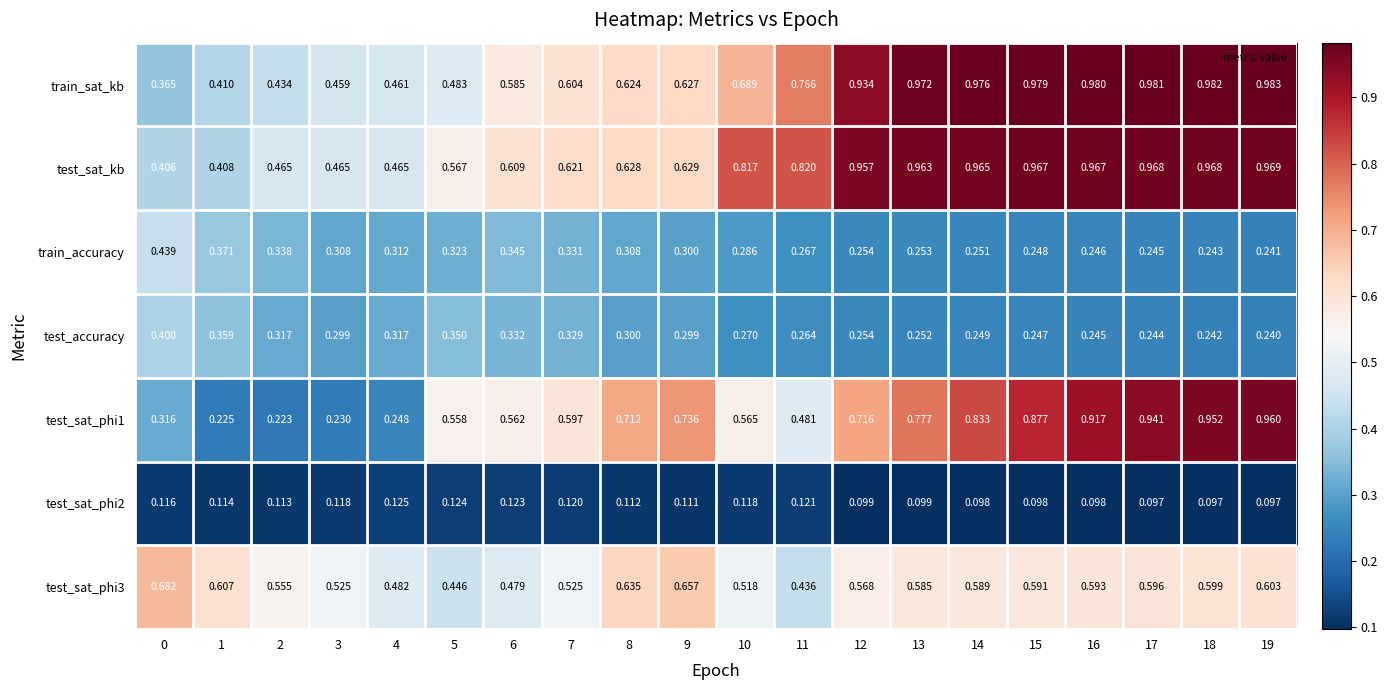

Which series has the largest total across all categories?

test_sat_kb